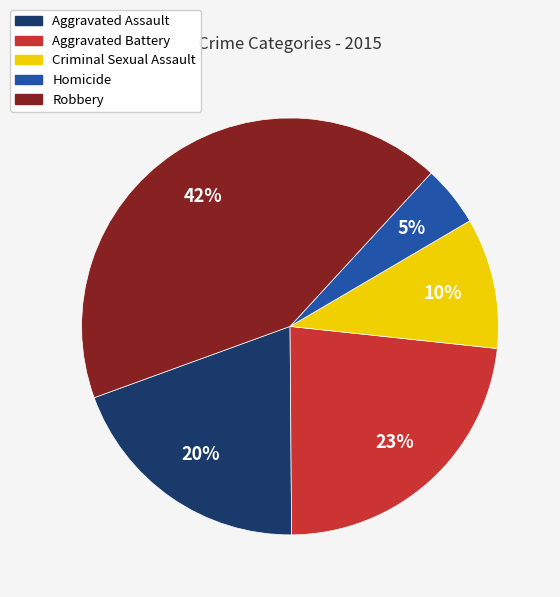

Rank the categories by value from highest to lowest.

Robbery, Aggravated Battery, Aggravated Assault, Criminal Sexual Assault, Homicide